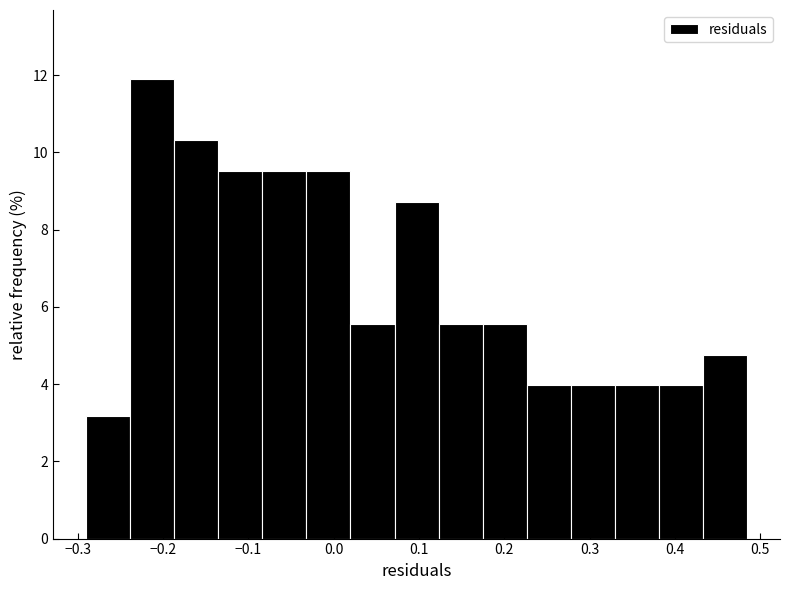

Over which range of the x-axis is the bar tallest?

-0.24 to -0.19